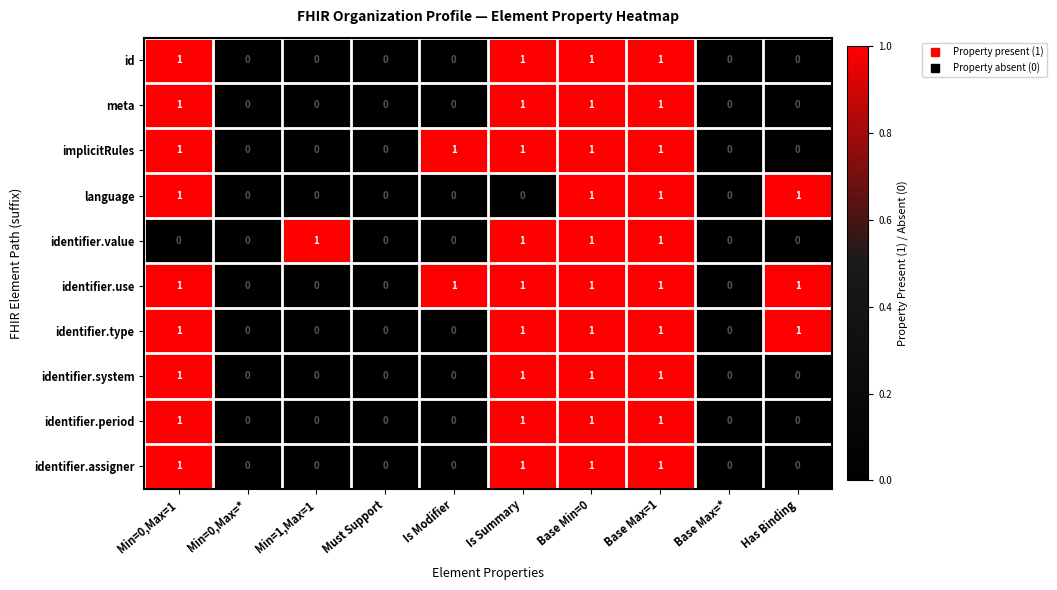

What is the total value across all series at Base Min=0?

10